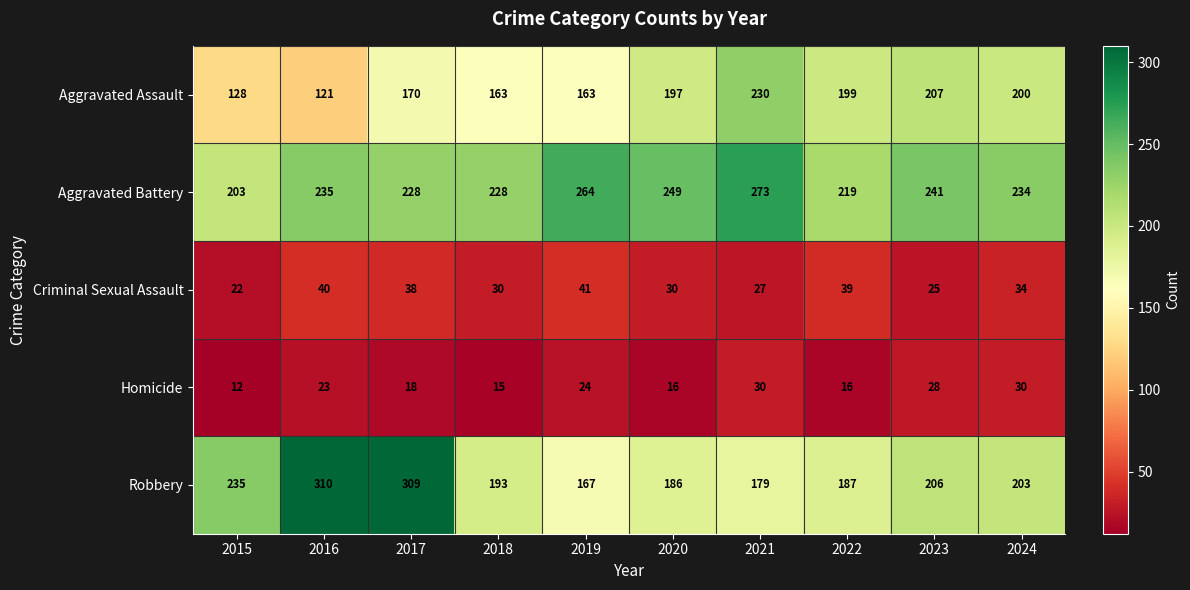

Where is Aggravated Assault nearest to the value 175?

2017